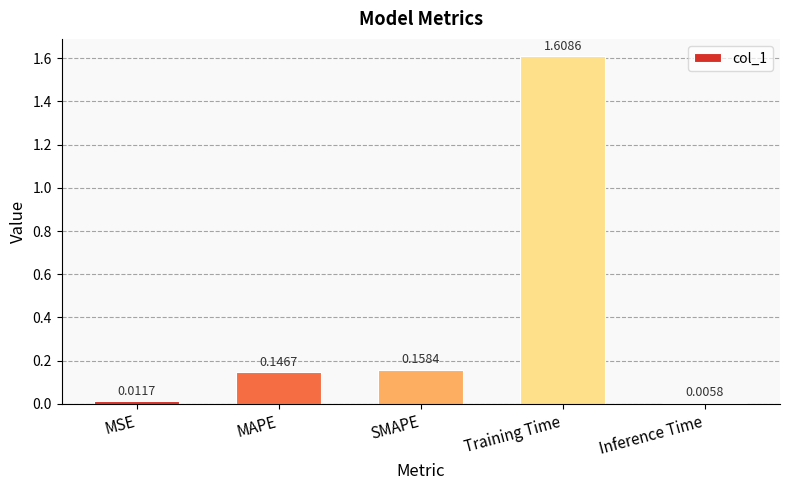

Which category has the lowest value across all series?

Inference Time